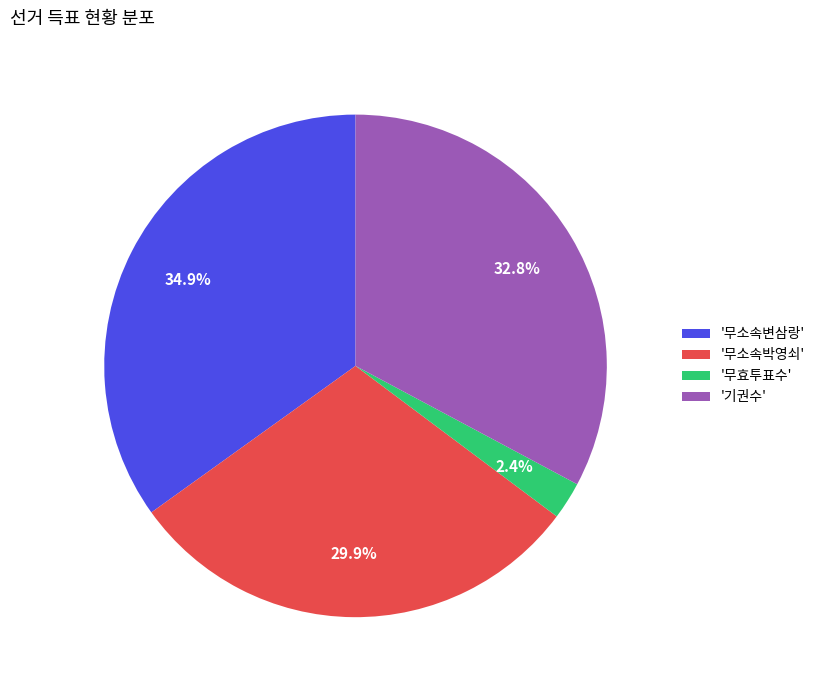

What is the largest slice in the pie chart?

'무소속변삼랑'